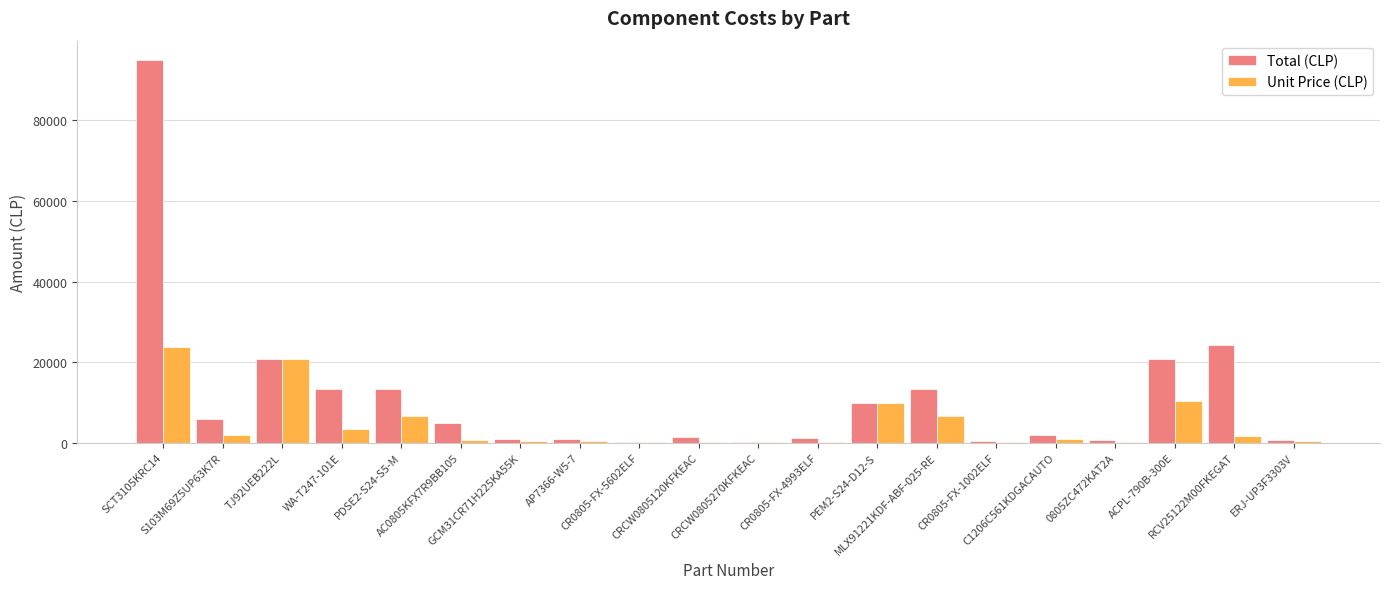

Where does the Total (CLP) series first go above 4815?

SCT3105KRC14